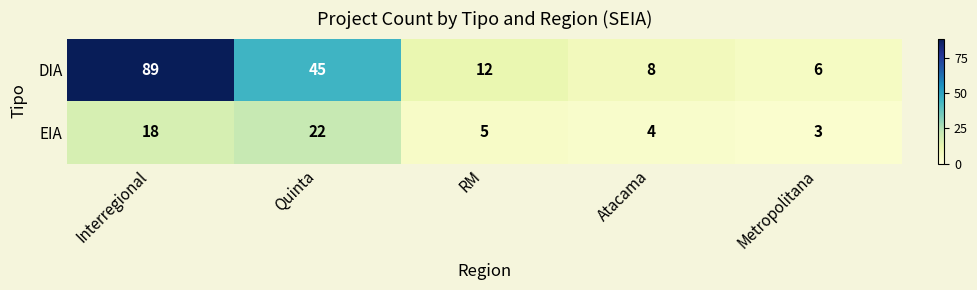

Rank the series at RM from highest to lowest value.

DIA, EIA